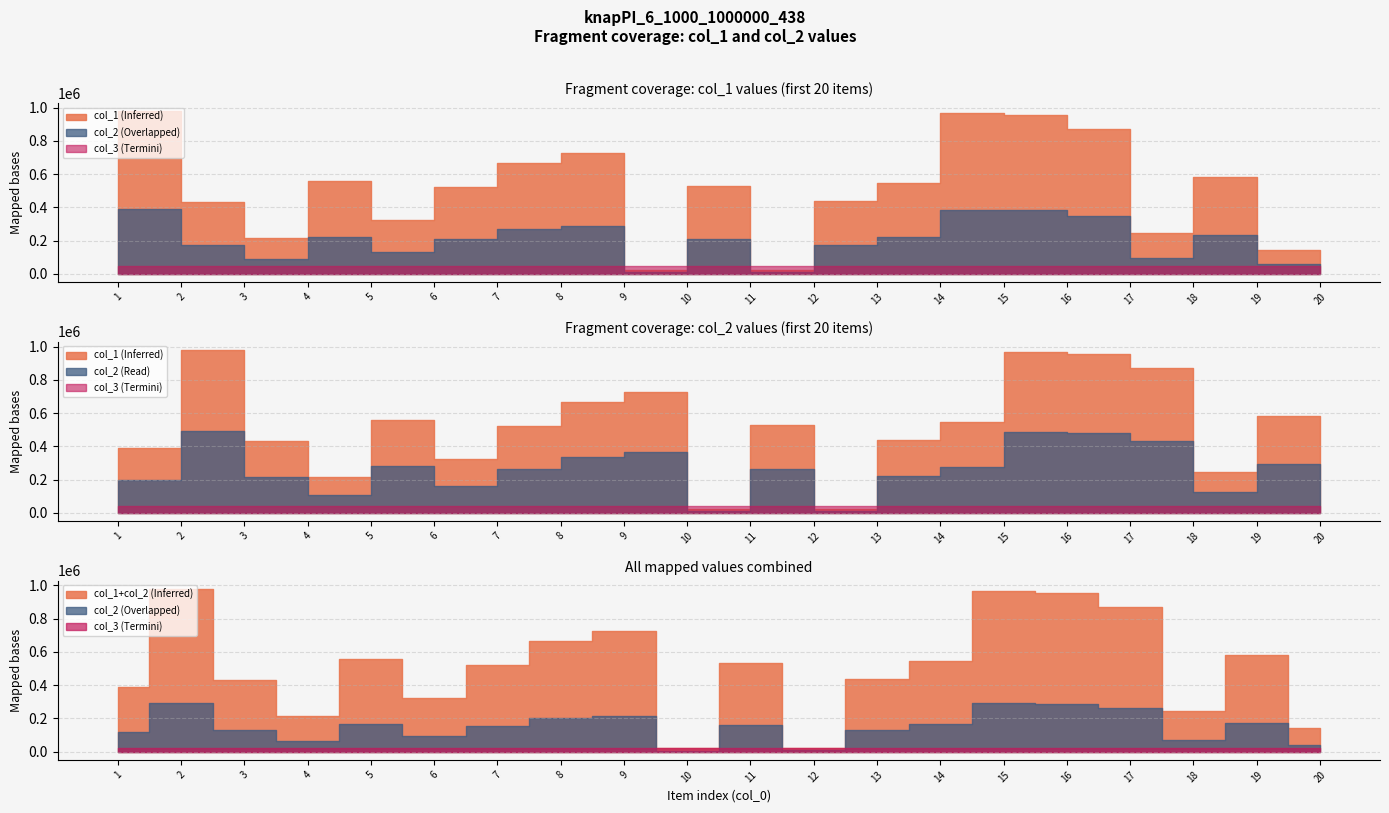

What are all the series names shown in the legend?

col_1, col_2, col_3